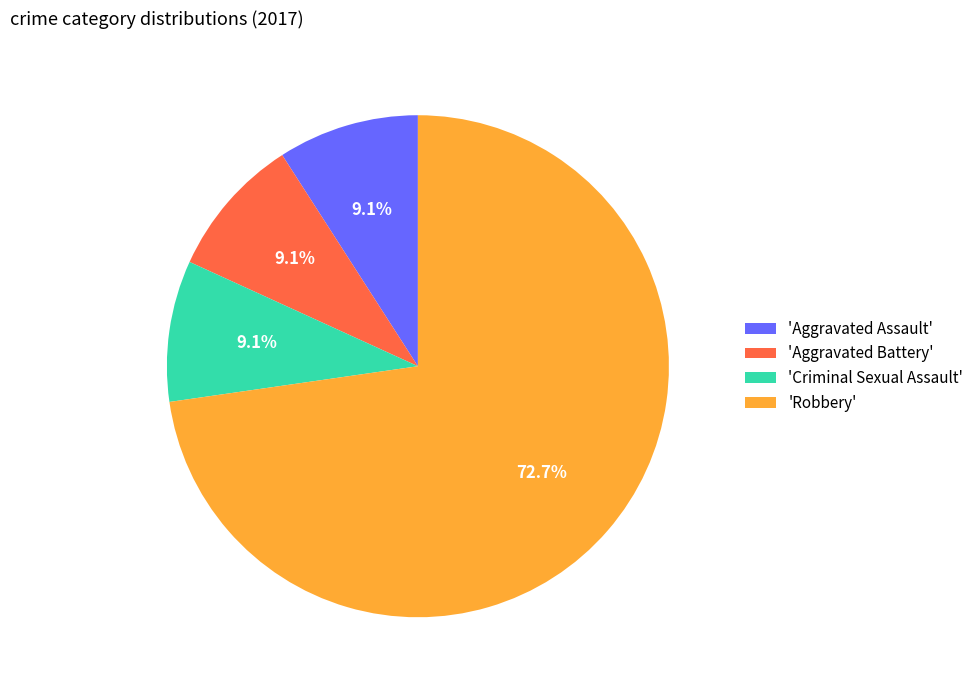

Which category has the biggest portion of the pie?

'Robbery'